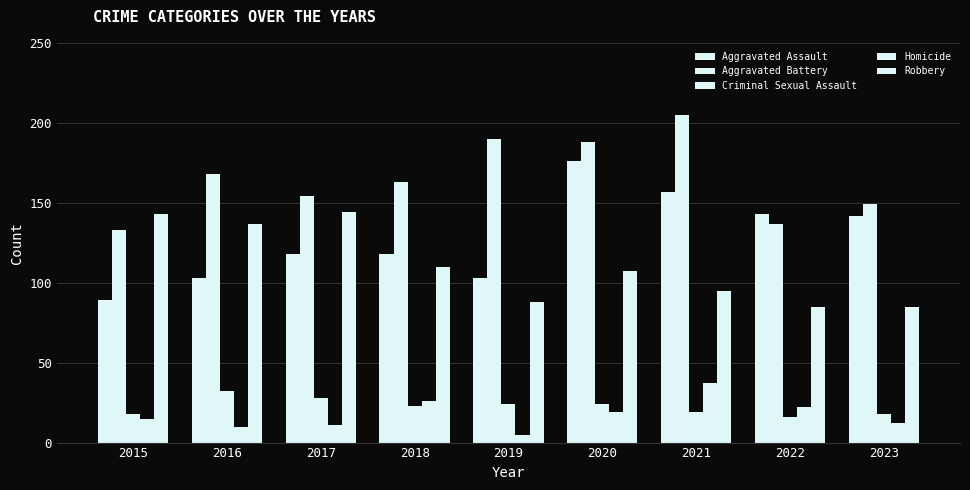

How many data points does each series have?

9